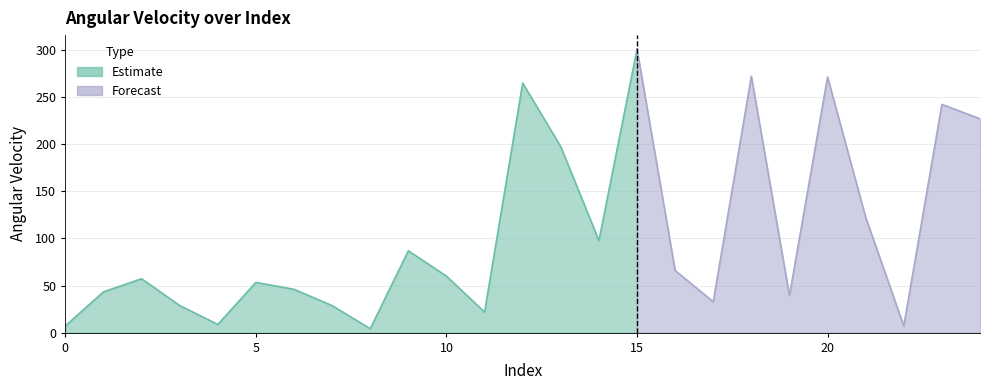

Approximately how many times larger is the value at 3 compared to 24?

0.1